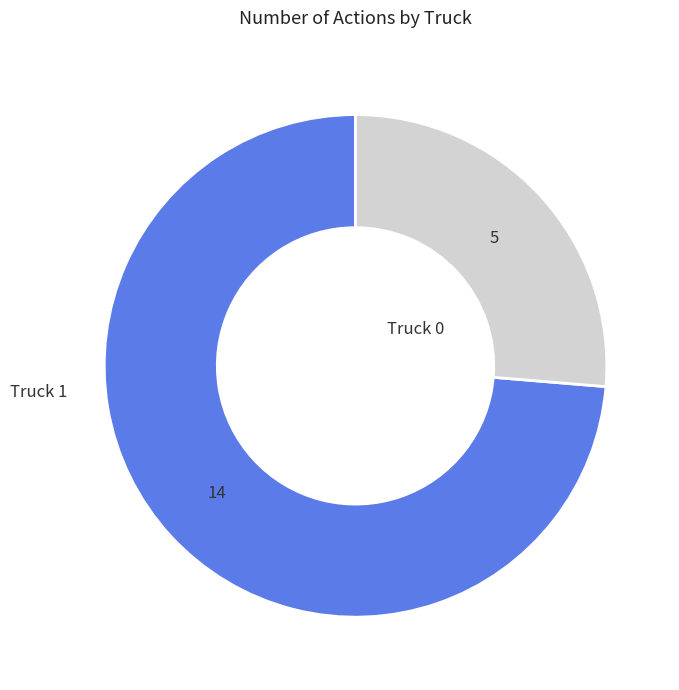

Is there any slice that represents more than half of the pie?

Yes